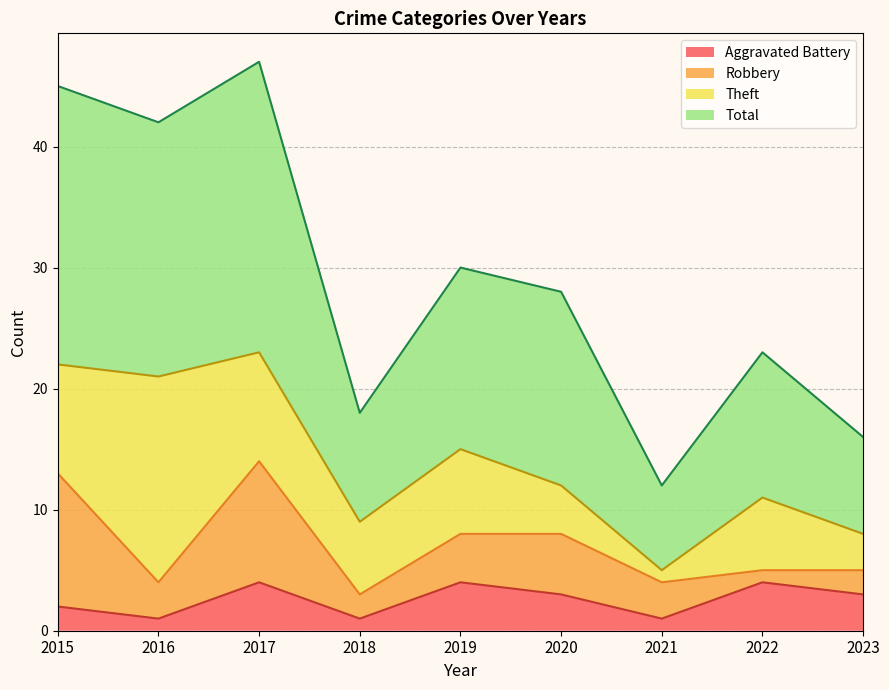

True or false: Total and Aggravated Battery intersect in this chart.

False